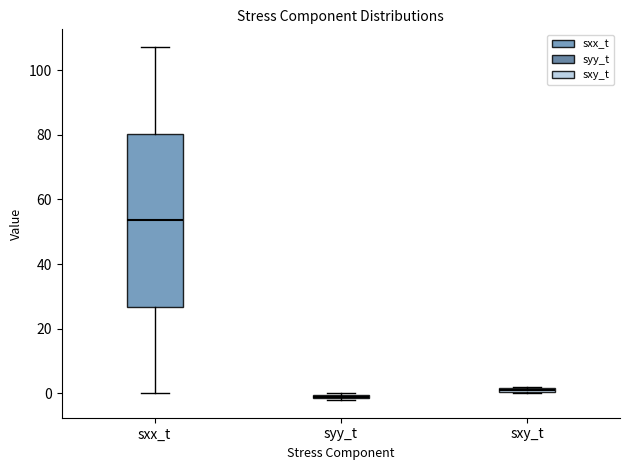

Comparing the boxes themselves (not the whiskers), which one is the tallest?

sxx_t